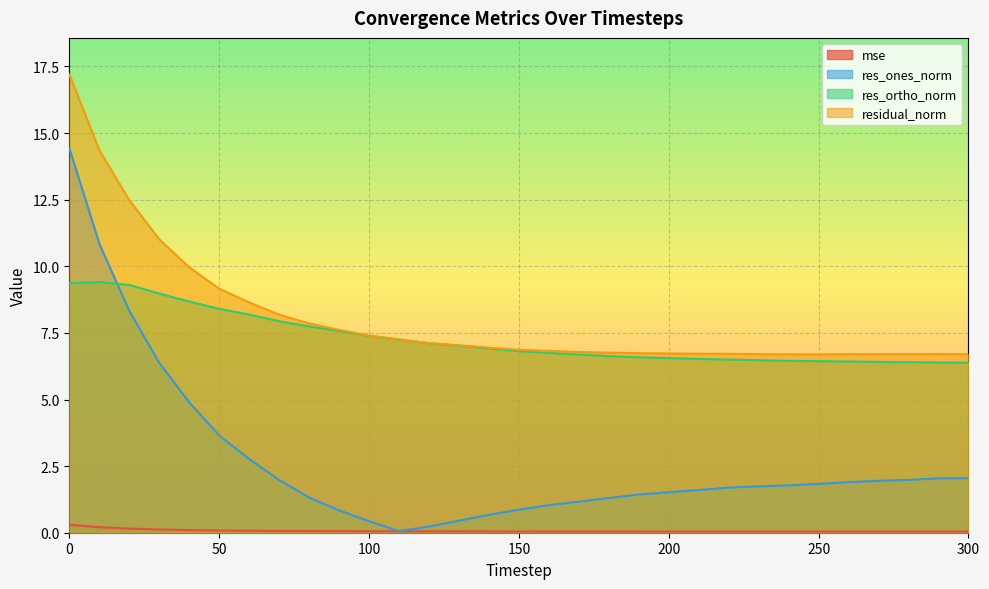

What are all the series names shown in the legend?

mse, res_ones_norm, res_ortho_norm, residual_norm